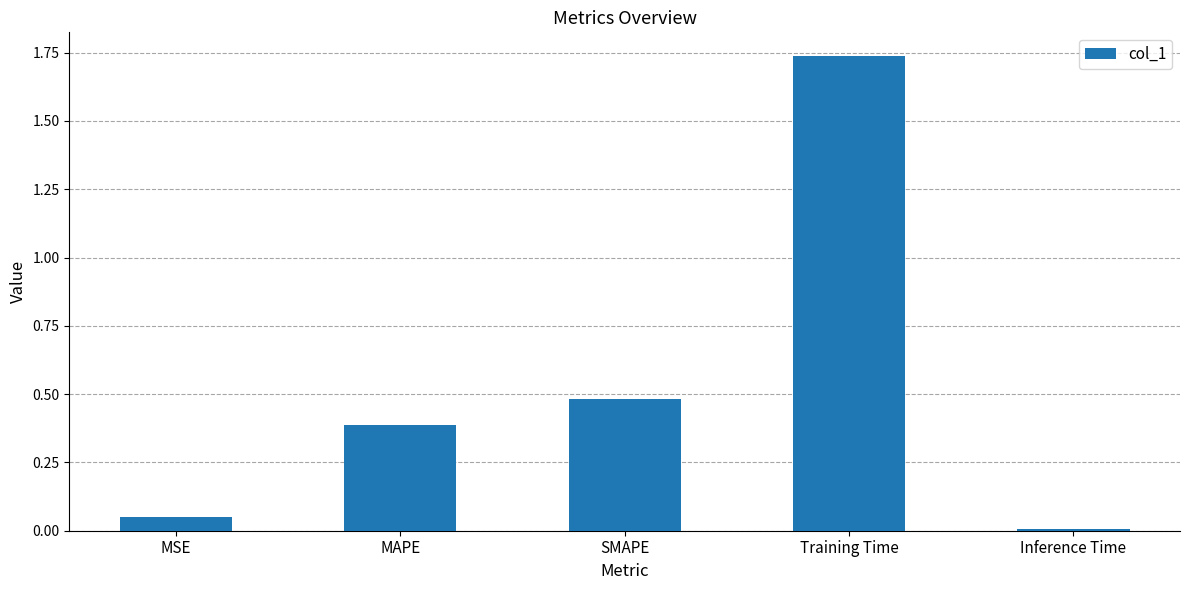

At which category does the chart reach its peak across all series?

Training Time